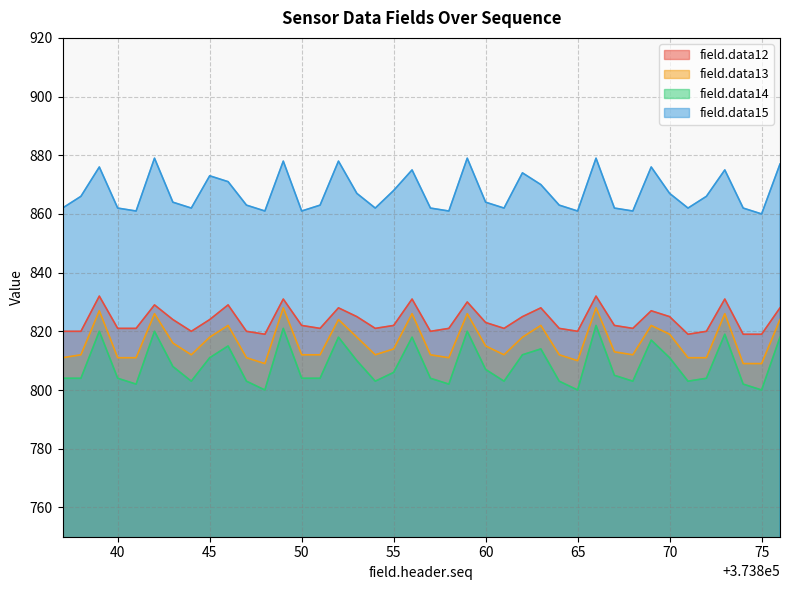

Which series has the largest total across all categories?

field.data15